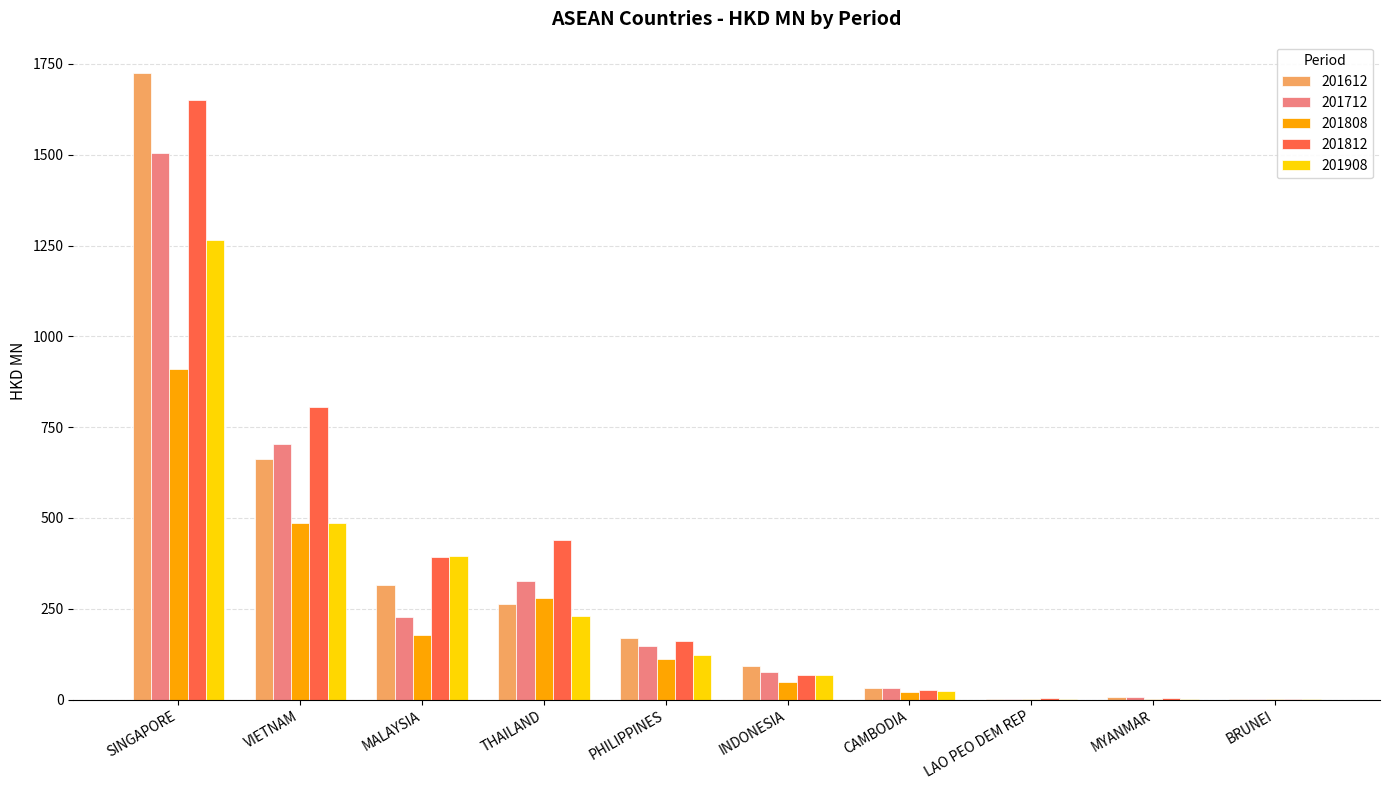

At which category is the sum across all series the highest?

SINGAPORE